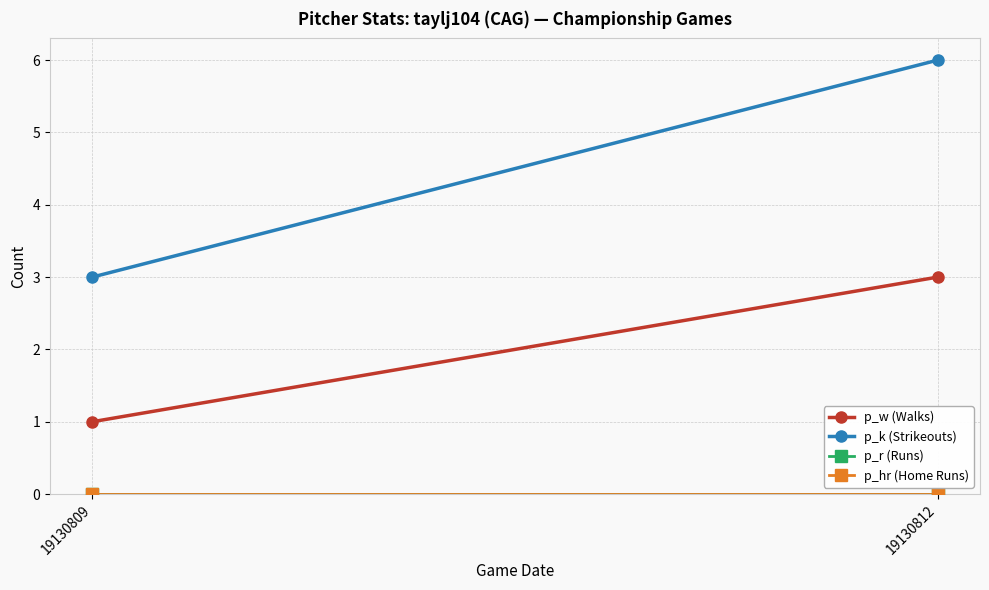

Where is p_hr (Home Runs) nearest to the value 0?

19130809